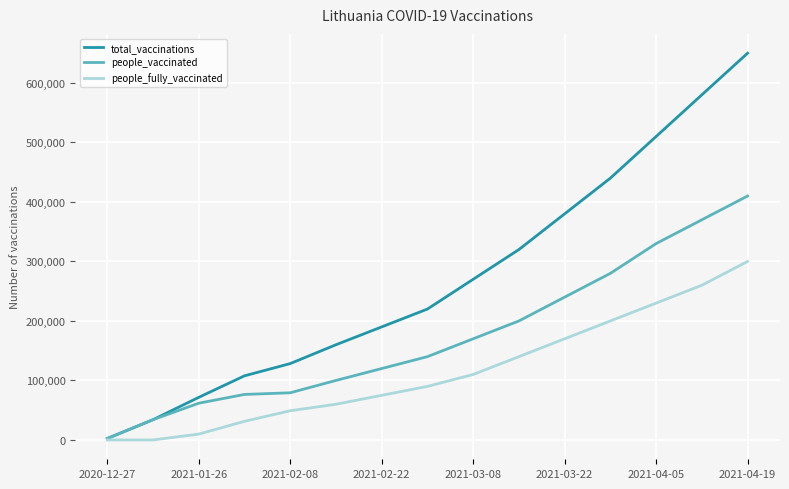

Which series has the largest range (max minus min)?

total_vaccinations